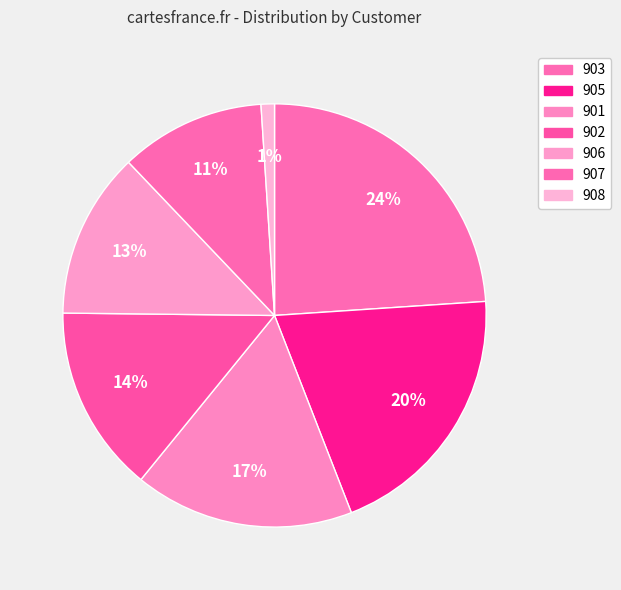

Is there any slice that represents more than half of the pie?

No